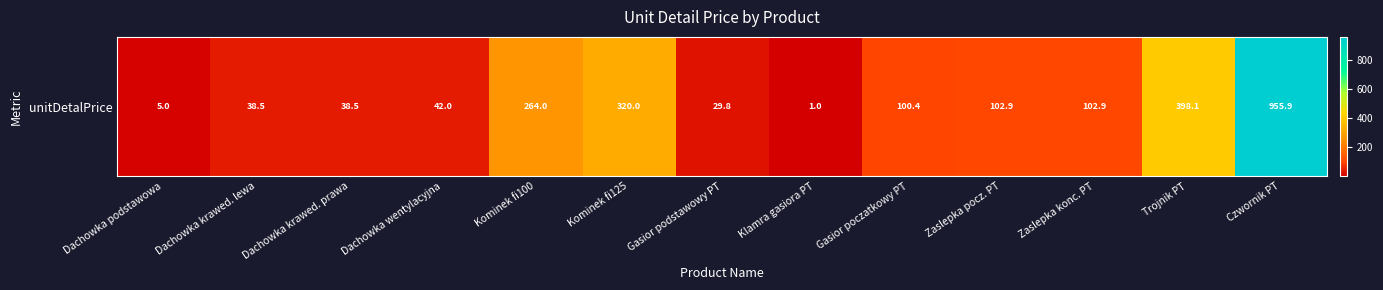

How many data points are less than 100?

6